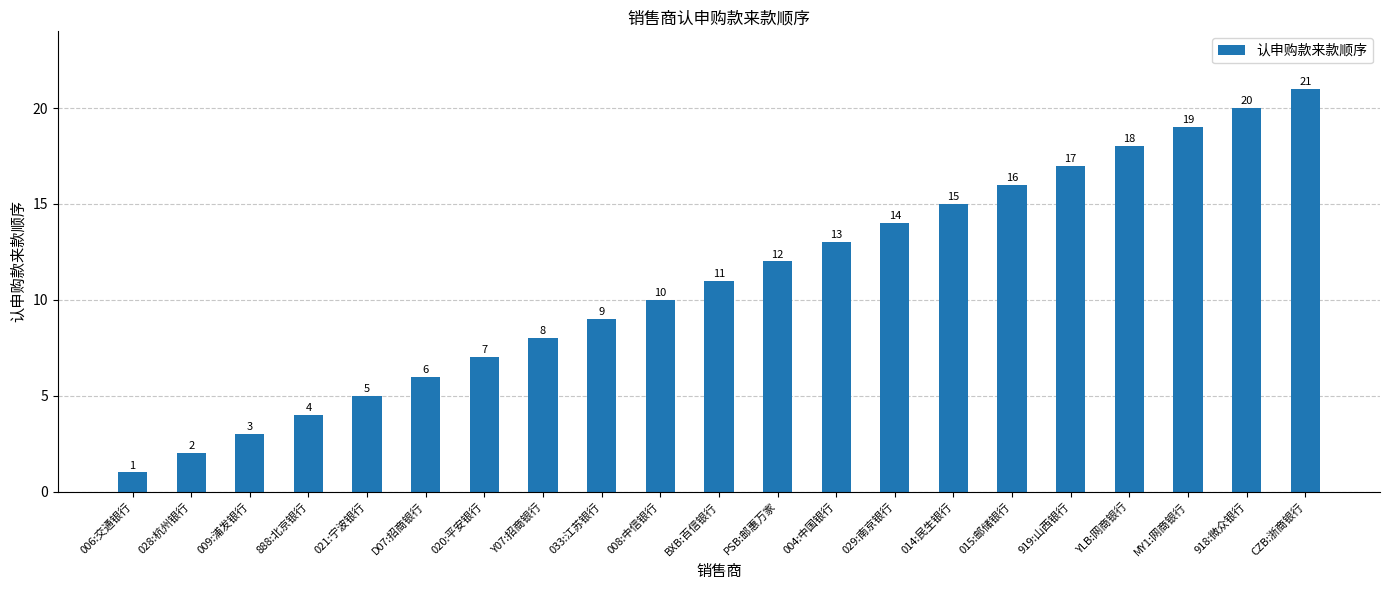

Rank the categories by value from highest to lowest.

CZB:浙商银行, 918:微众银行, MY1:网商银行, YLB:网商银行, 919:山西银行, 015:邮储银行, 014:民生银行, 029:南京银行, 004:中国银行, PSB:邮惠万家, BXB:百信银行, 008:中信银行, 033:江苏银行, Y07:招商银行, 020:平安银行, D07:招商银行, 021:宁波银行, 888:北京银行, 009:浦发银行, 028:杭州银行, 006:交通银行